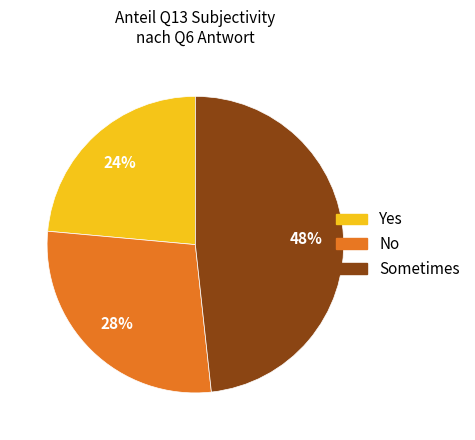

What percentage is the No slice, to the nearest percent?

28%